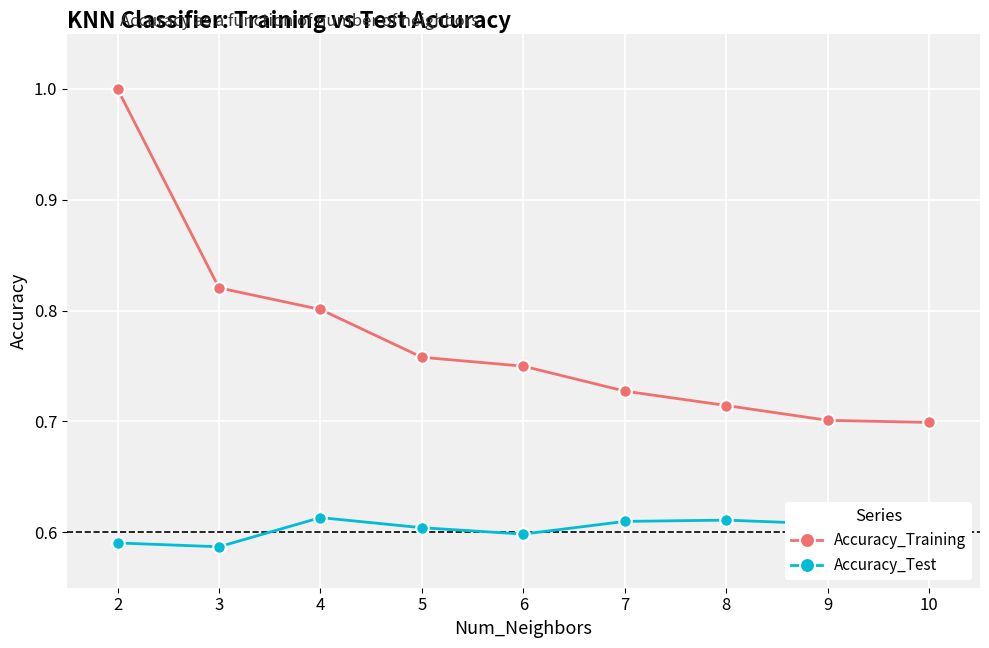

Is this an area chart (filled region under the line)?

No